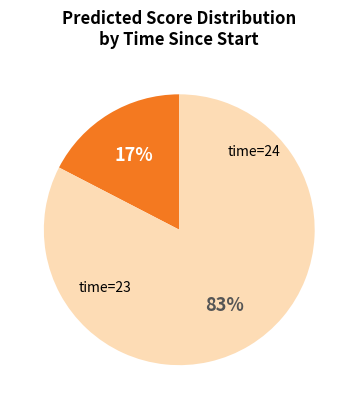

Is there a majority slice in this chart?

Yes